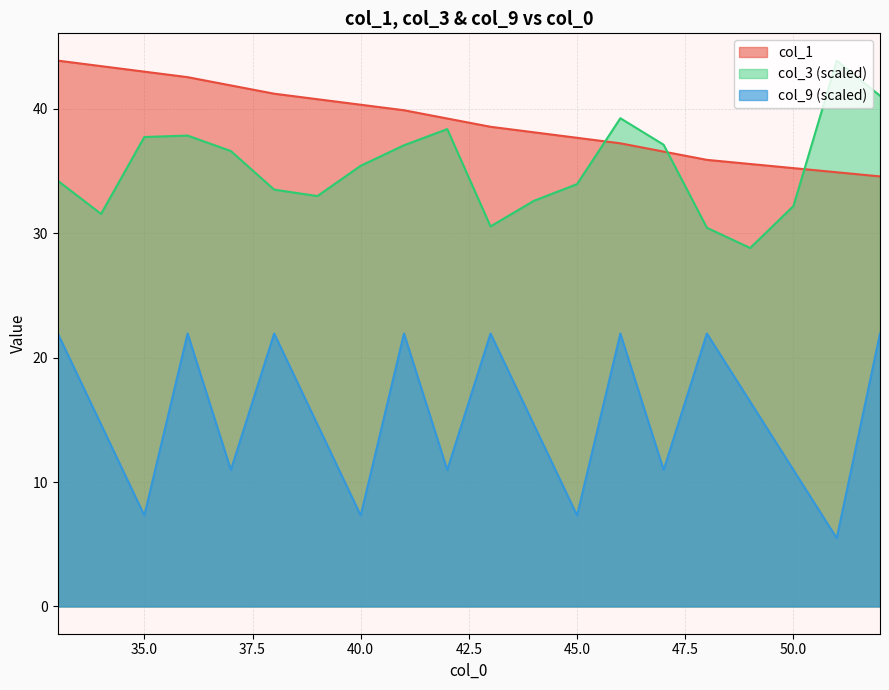

Which series has the largest total across all categories?

col_1